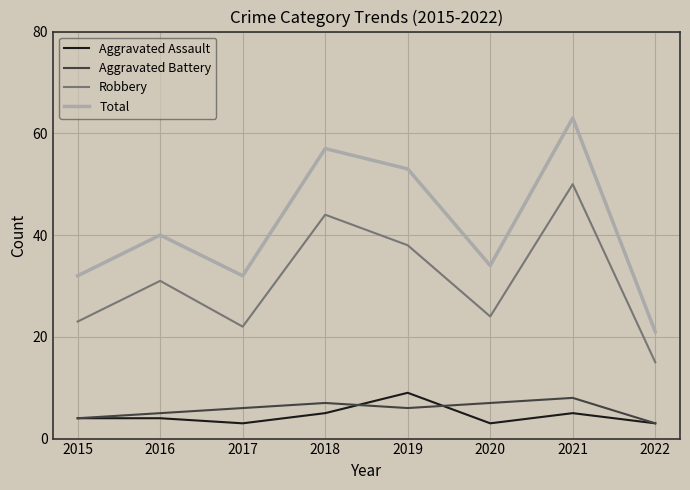

Is this an area chart (filled region under the line)?

No